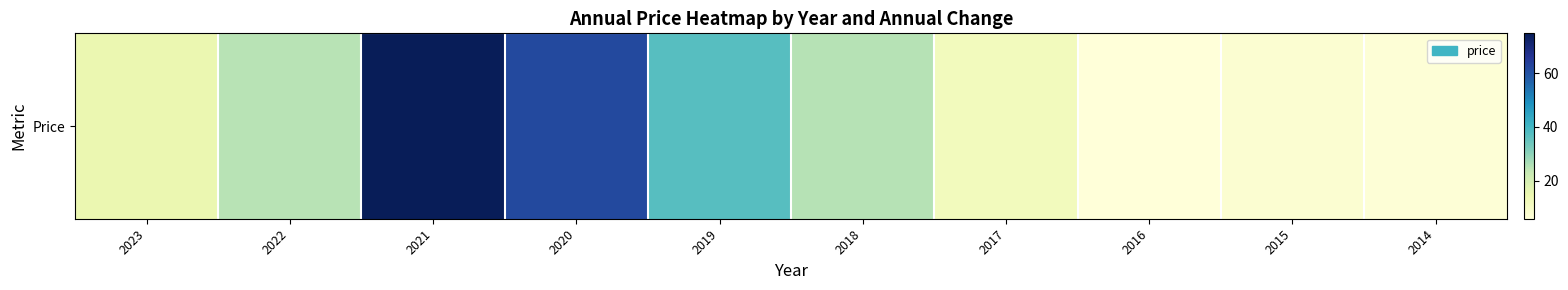

What is the approximate value at 2018?

25.2